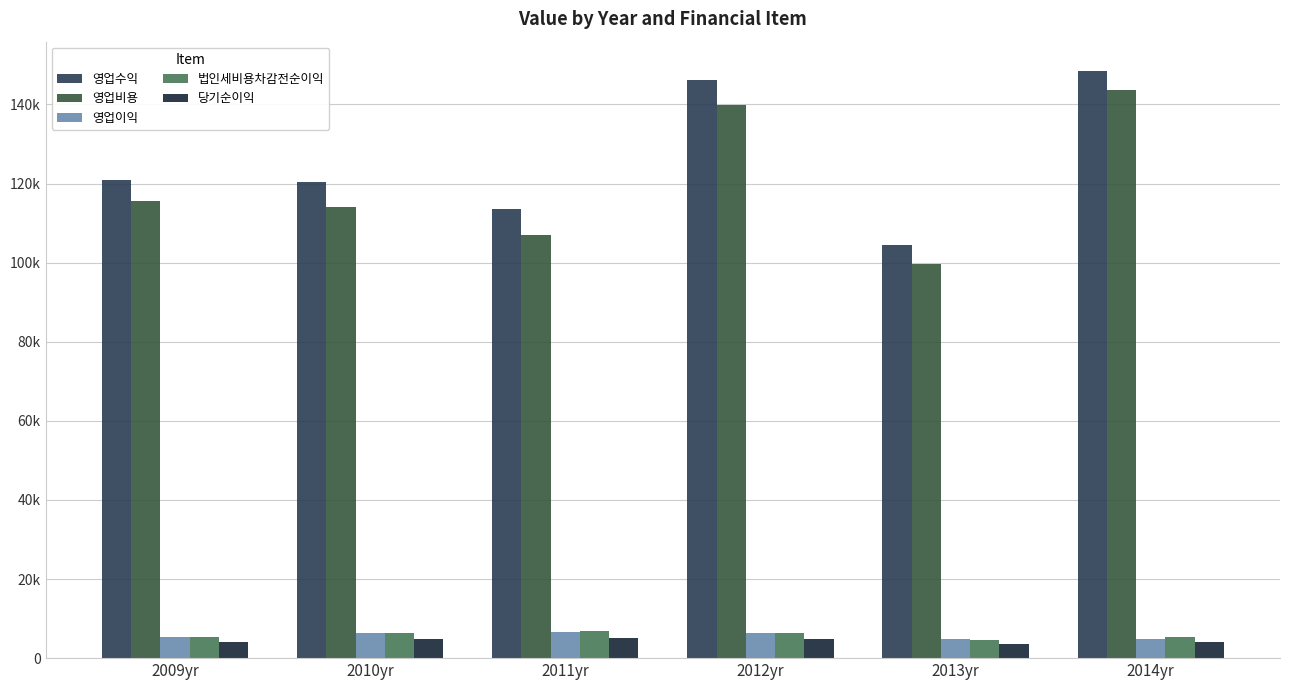

Is the value of 영업비용 at 2012yr greater than the value of 영업수익 at 2013yr?

Yes